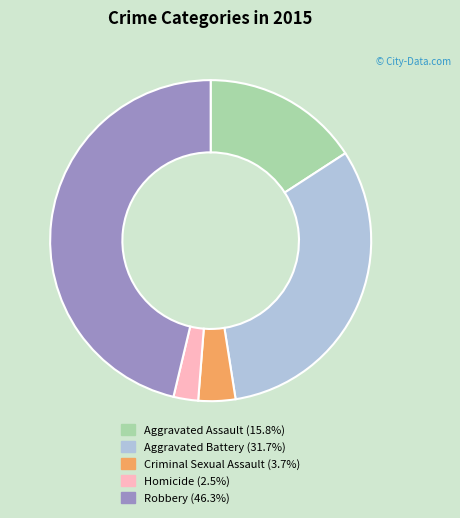

Is it true that Aggravated Battery is 32% of the pie?

True